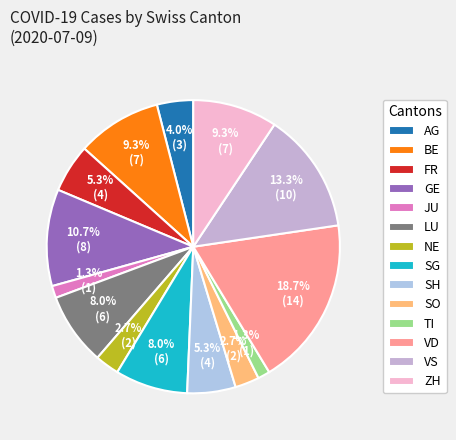

What is the change in value from BE to JU?

-6